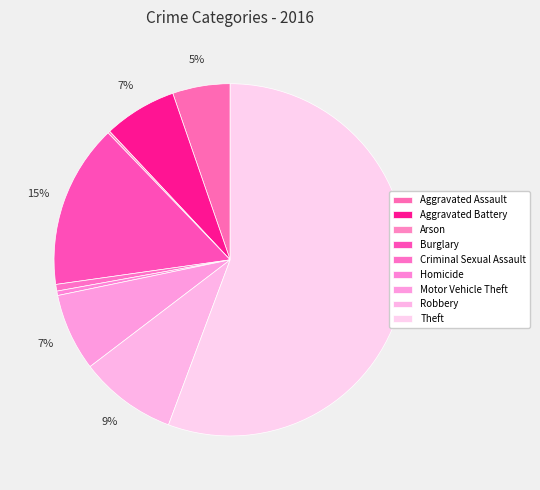

Which slice is the largest?

Theft